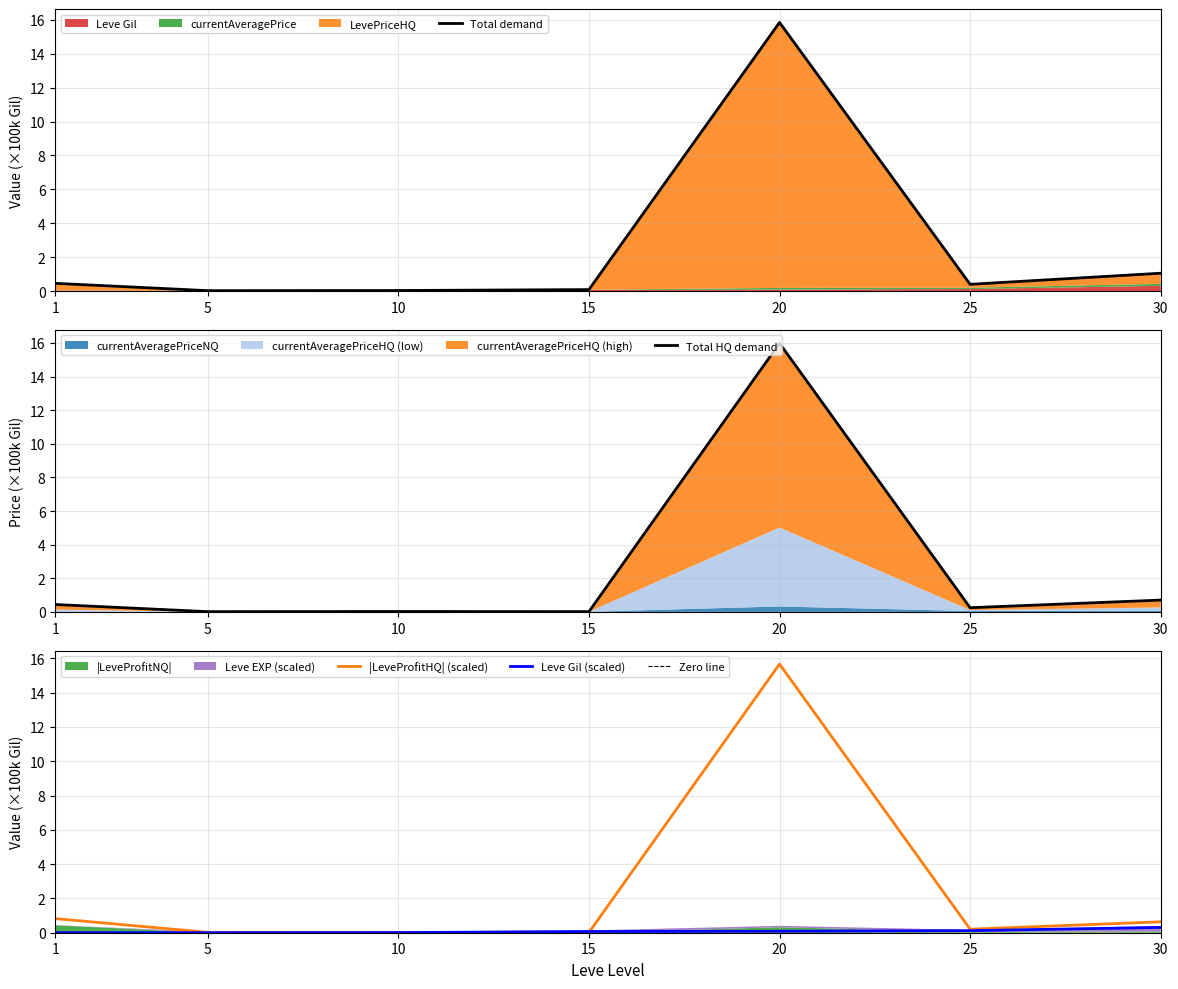

At which category is the sum across all series the highest?

20